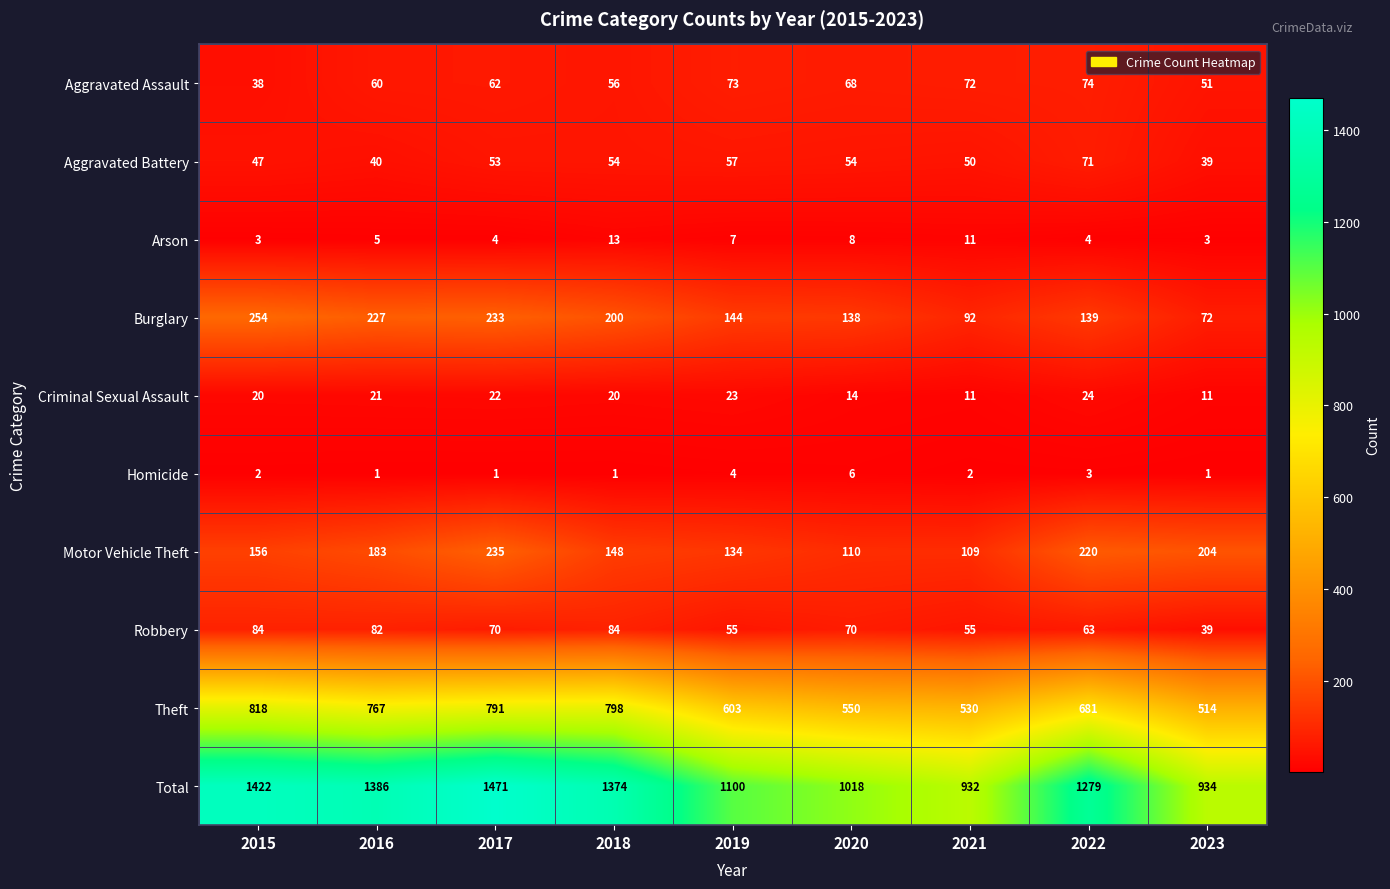

Rank the series by their maximum value, from lowest to highest.

Homicide, Arson, Criminal Sexual Assault, Aggravated Battery, Aggravated Assault, Robbery, Motor Vehicle Theft, Burglary, Theft, Total